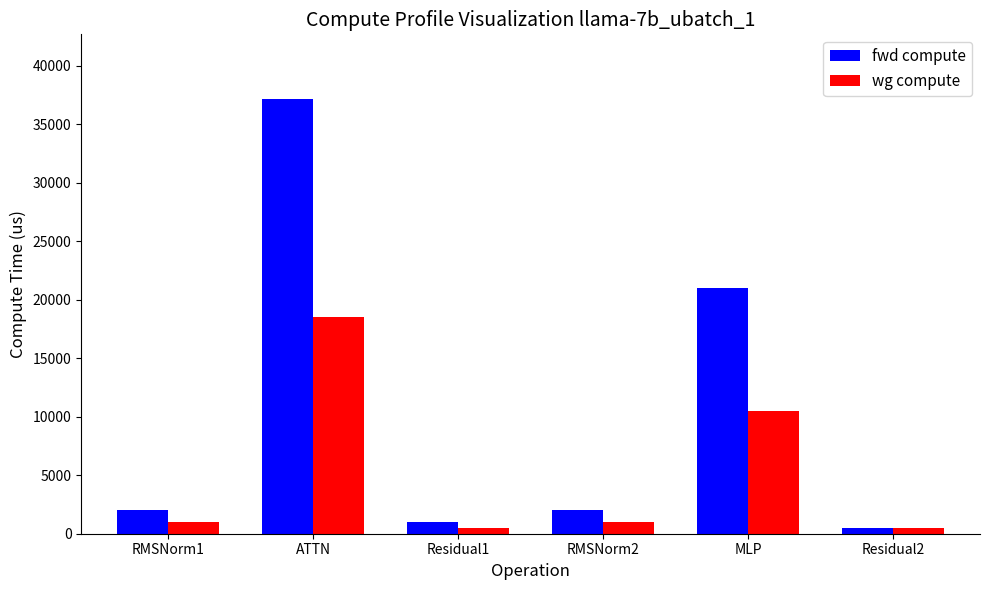

What is the value of the wg compute bar at the 6th from the left?

520.7